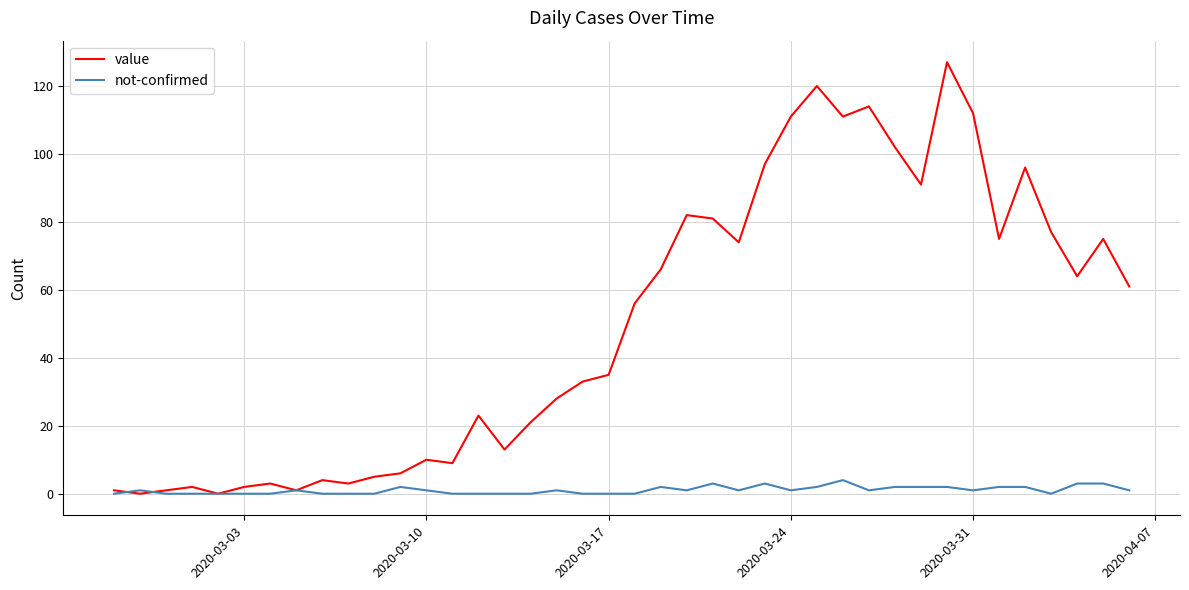

Which series has the widest spread of values?

value